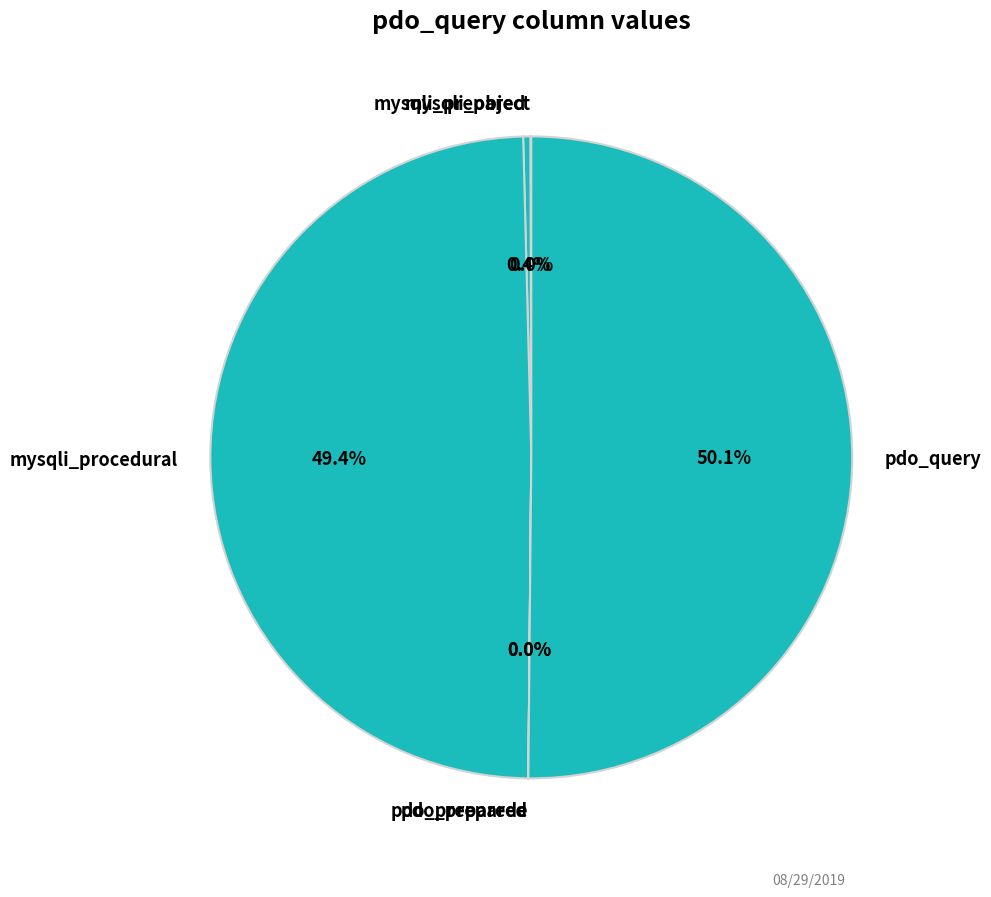

What is the largest slice in the pie chart?

pdo_query